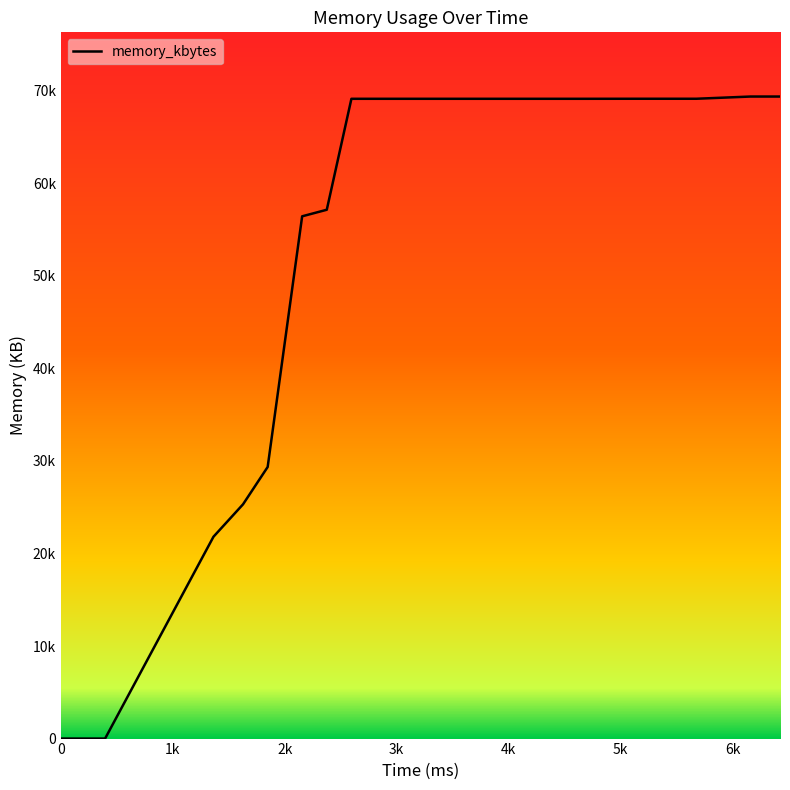

Is this an area chart (filled region under the line)?

No